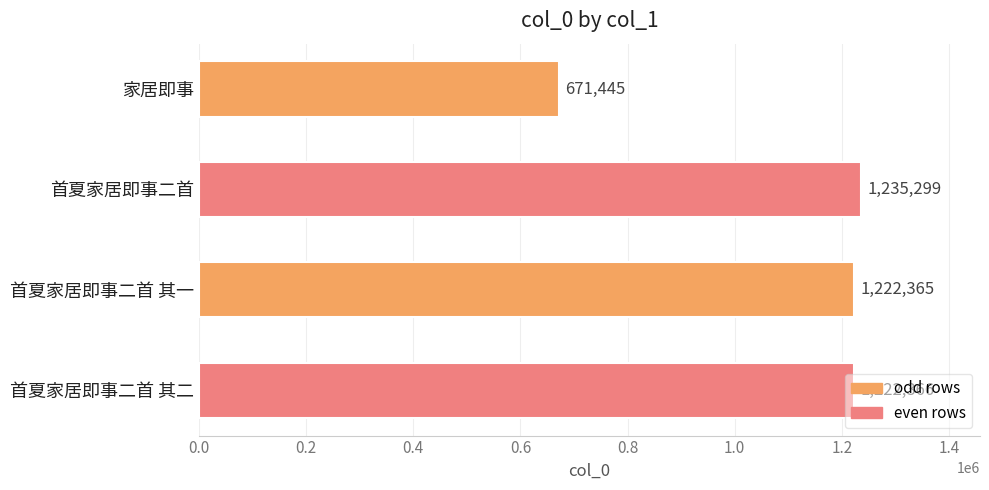

What is the maximum value shown in the chart?

1235299